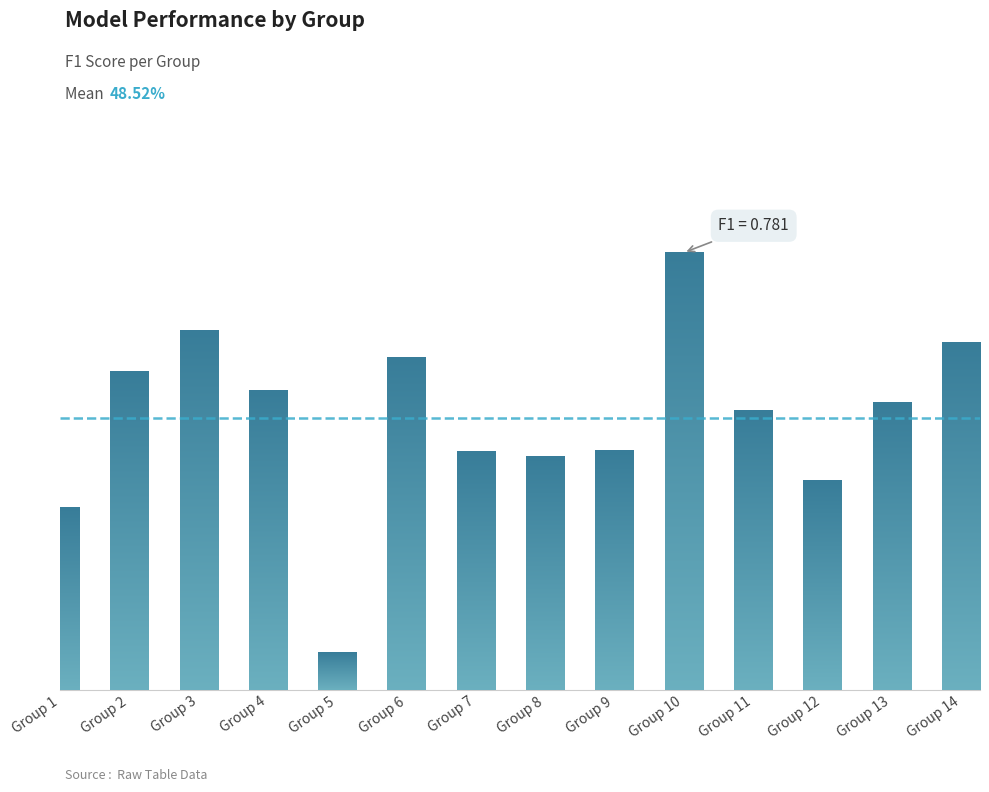

Rank the categories by value from lowest to highest.

Group 5, Group 1, Group 12, Group 8, Group 7, Group 9, Group 11, Group 13, Group 4, Group 2, Group 6, Group 14, Group 3, Group 10